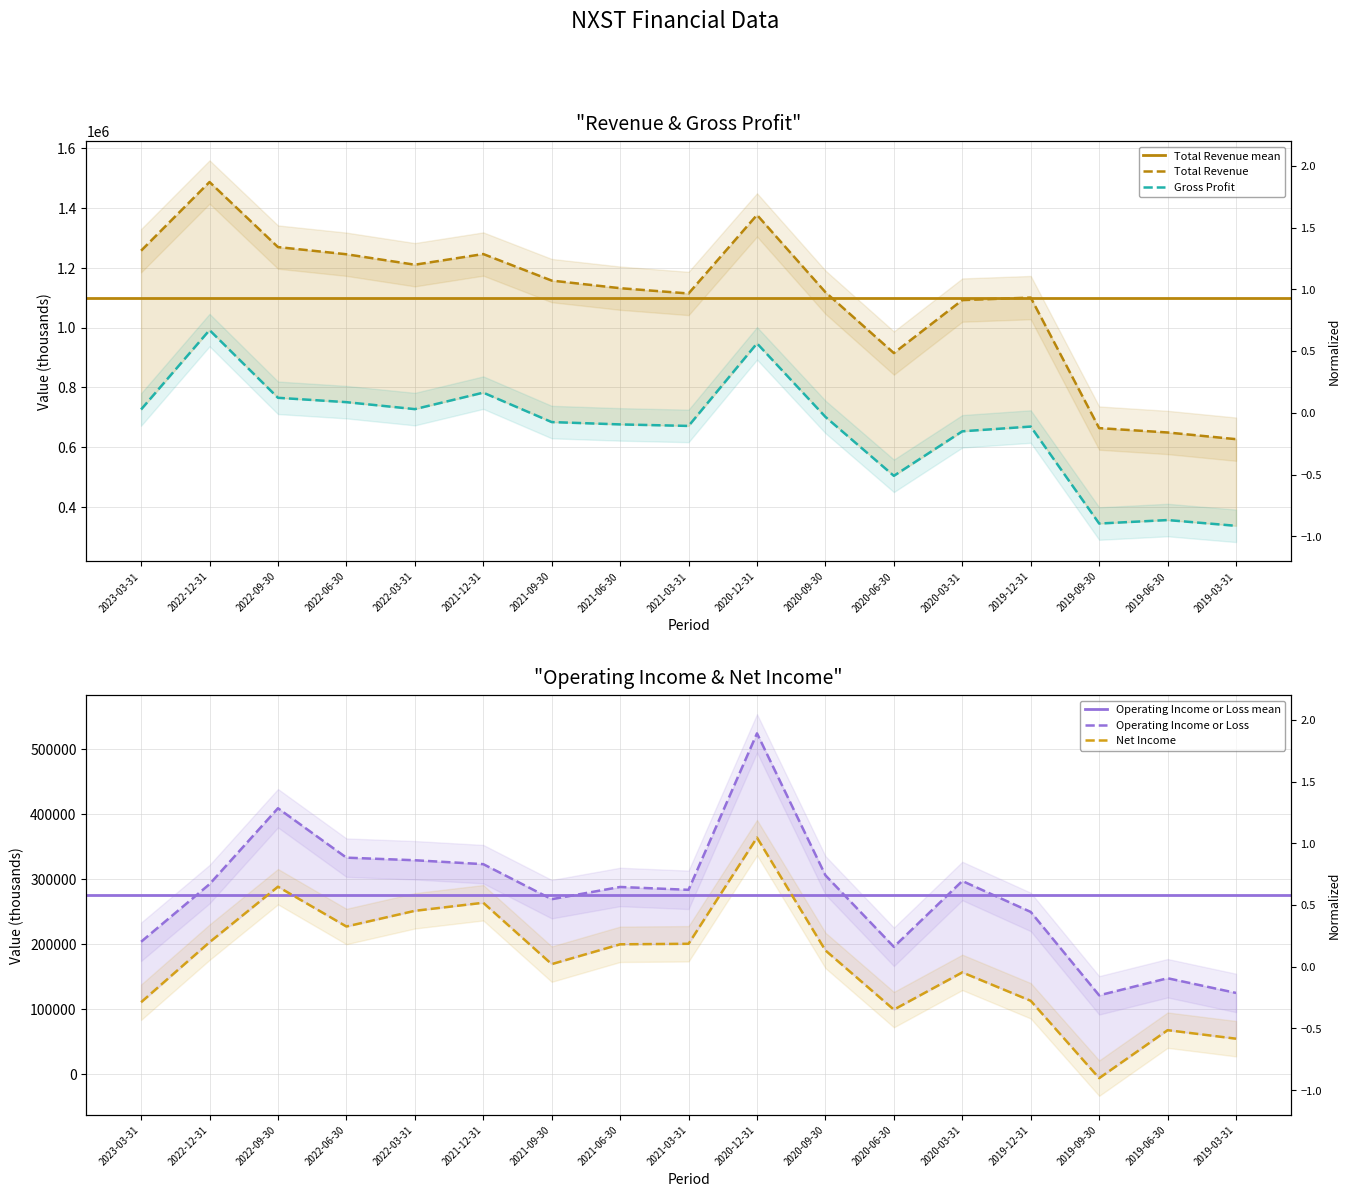

Rank the categories by Gross Profit value from highest to lowest.

2022-12-31, 2020-12-31, 2021-12-31, 2022-09-30, 2022-06-30, 2022-03-31, 2023-03-31, 2020-09-30, 2021-09-30, 2021-06-30, 2021-03-31, 2019-12-31, 2020-03-31, 2020-06-30, 2019-06-30, 2019-09-30, 2019-03-31